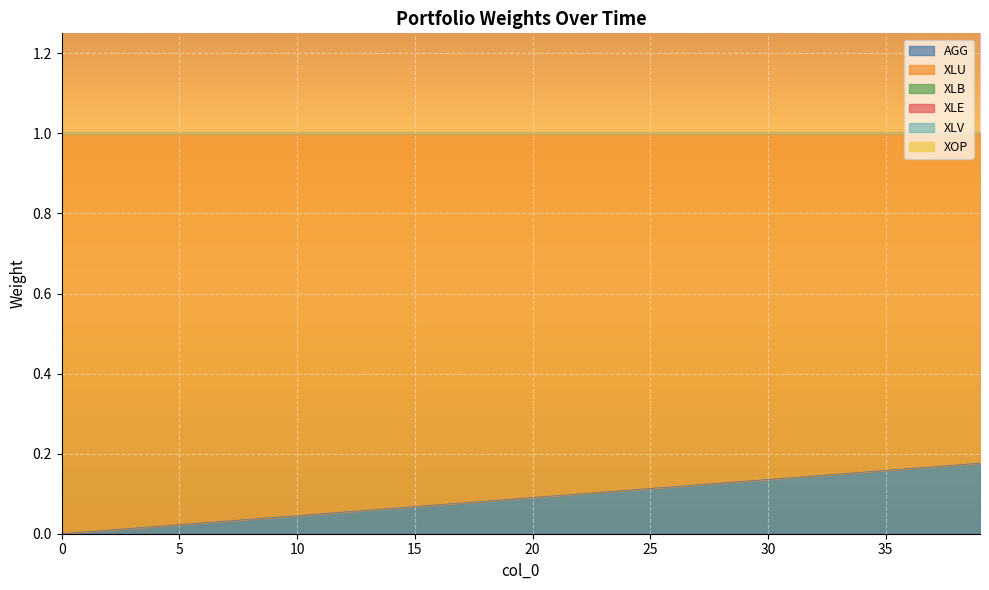

Rank the categories by XLV value from lowest to highest.

0, 1, 2, 3, 4, 5, 6, 7, 8, 9, 10, 11, 12, 13, 14, 15, 16, 17, 18, 19, 20, 21, 22, 23, 24, 25, 26, 27, 28, 29, 30, 31, 32, 33, 34, 35, 36, 37, 38, 39